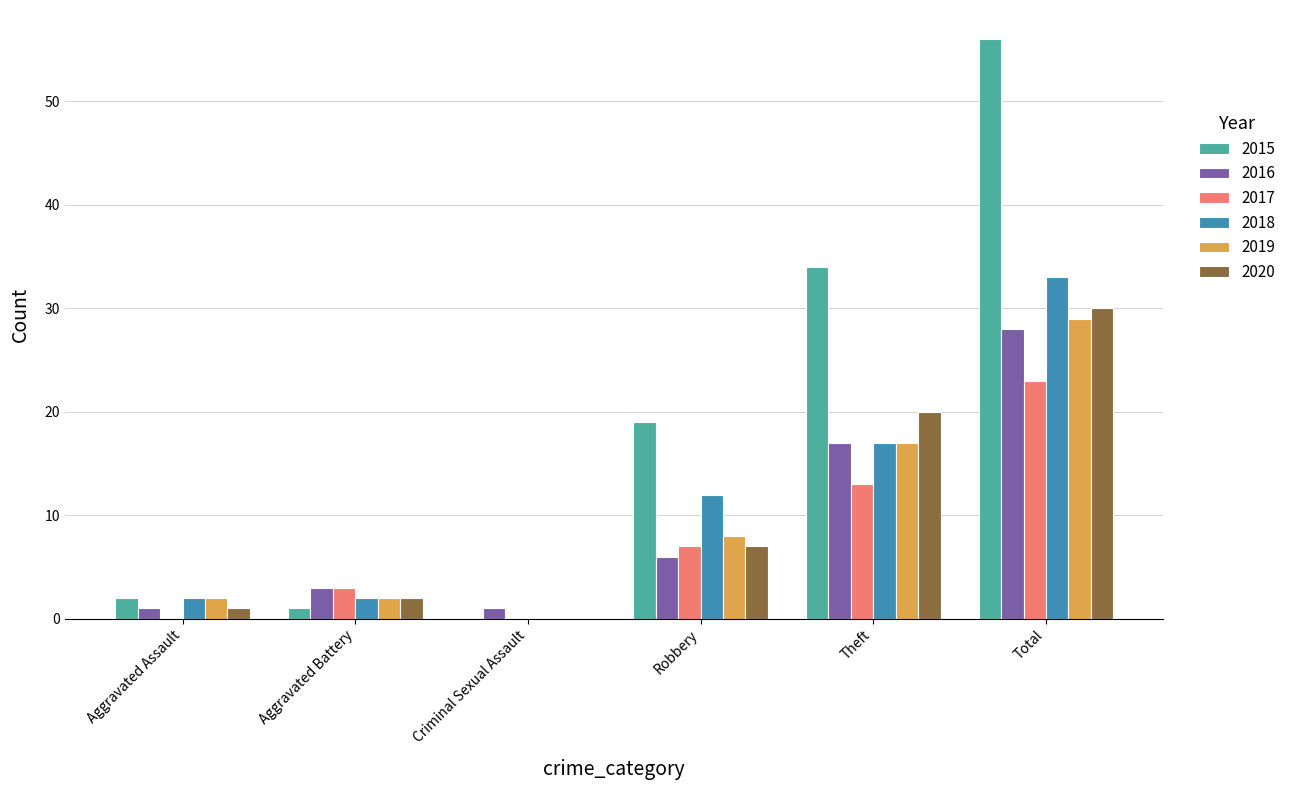

Reading left to right, what are all the values shown in this chart?

2015: Aggravated Assault=2	Aggravated Battery=1	Criminal Sexual Assault=0	Robbery=19	Theft=34	Total=56
2016: Aggravated Assault=1	Aggravated Battery=3	Criminal Sexual Assault=1	Robbery=6	Theft=17	Total=28
2017: Aggravated Assault=0	Aggravated Battery=3	Criminal Sexual Assault=0	Robbery=7	Theft=13	Total=23
2018: Aggravated Assault=2	Aggravated Battery=2	Criminal Sexual Assault=0	Robbery=12	Theft=17	Total=33
2019: Aggravated Assault=2	Aggravated Battery=2	Criminal Sexual Assault=0	Robbery=8	Theft=17	Total=29
2020: Aggravated Assault=1	Aggravated Battery=2	Criminal Sexual Assault=0	Robbery=7	Theft=20	Total=30